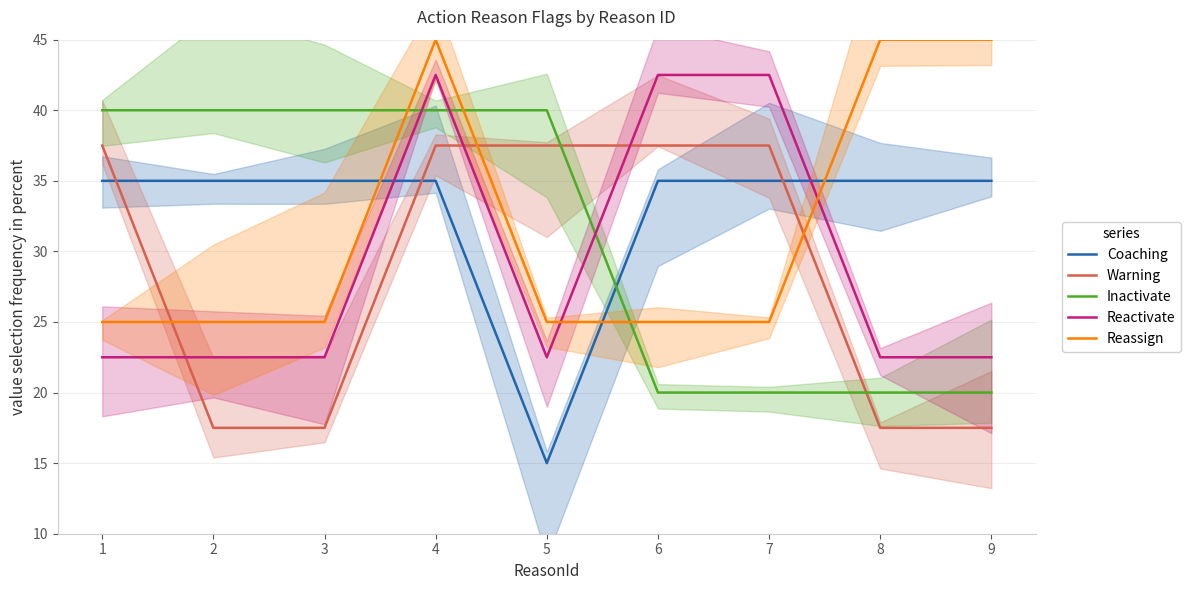

Reading right to left, list all the values displayed in this chart.

Coaching: 35.0	35.0	35.0	35.0	15.0	35.0	35.0	35.0	35.0
Warning: 17.5	17.5	37.5	37.5	37.5	37.5	17.5	17.5	37.5
Inactivate: 20.0	20.0	20.0	20.0	40.0	40.0	40.0	40.0	40.0
Reactivate: 22.5	22.5	42.5	42.5	22.5	42.5	22.5	22.5	22.5
Reassign: 45.0	45.0	25.0	25.0	25.0	45.0	25.0	25.0	25.0